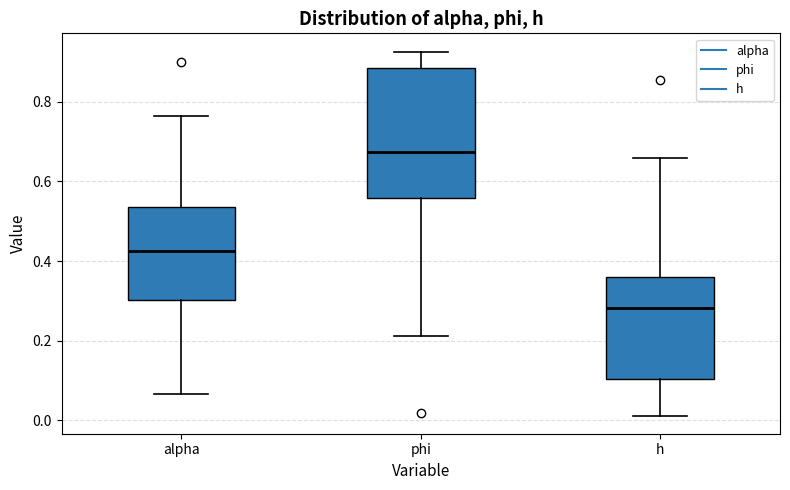

Reading left to right, transcribe this box plot: for each box, give where its median line is, the range the box spans, and where its two whiskers end, as read against the y-axis. The values are not printed on the chart, so give them approximately, as read against the axis.

alpha: median 0.42, box 0.30 to 0.54, whiskers 0.06 to 0.76
phi: median 0.68, box 0.56 to 0.88, whiskers 0.22 to 0.92
h: median 0.28, box 0.10 to 0.36, whiskers 0.02 to 0.66